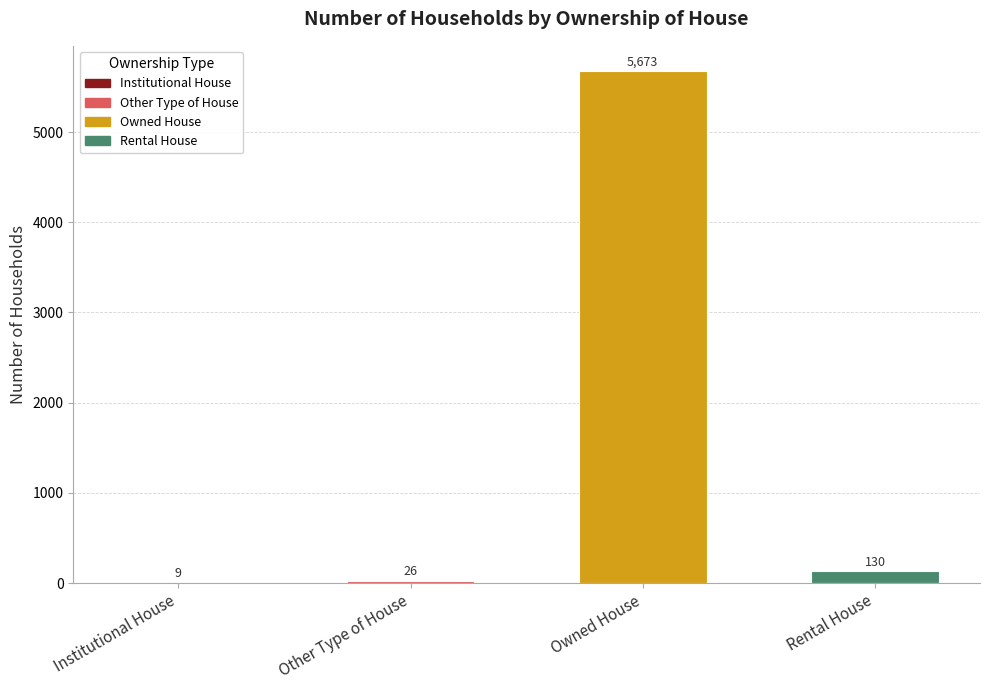

Reading left to right, transcribe all the data shown in this chart.

9	26	5673	130